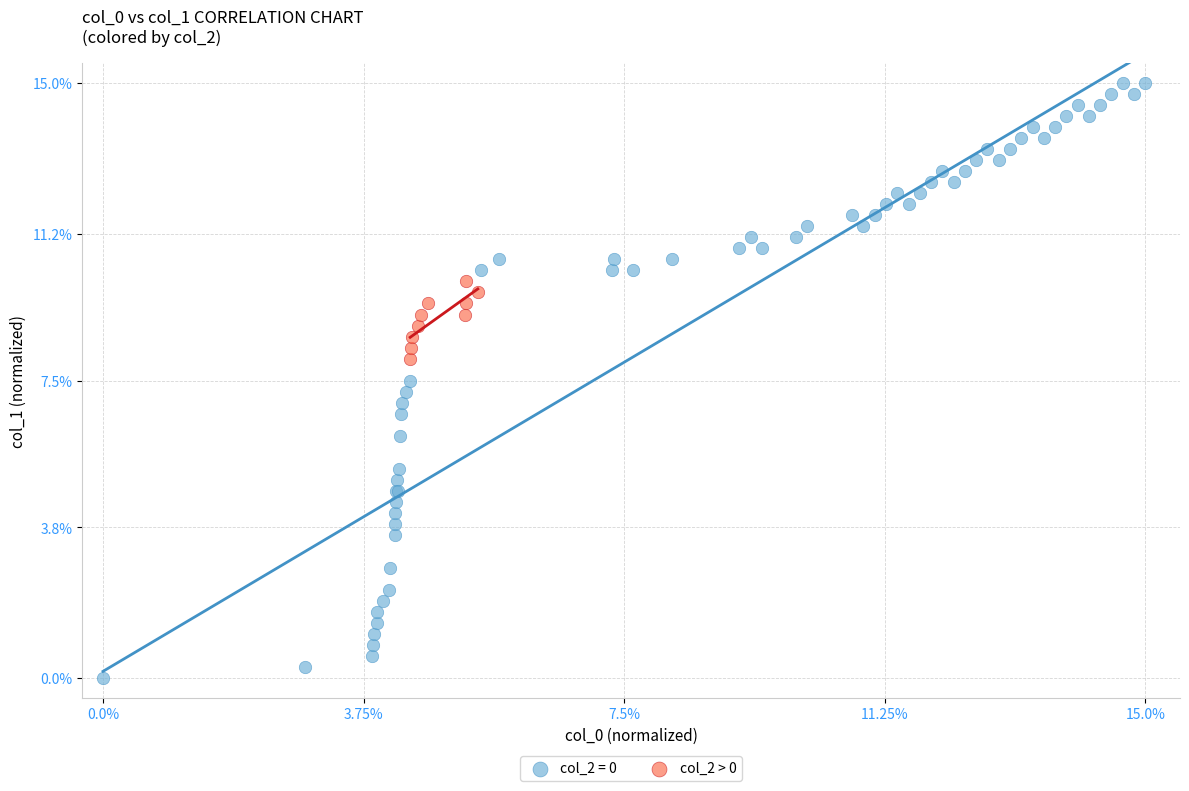

Which series reaches the maximum Y coordinate?

col_2 = 0